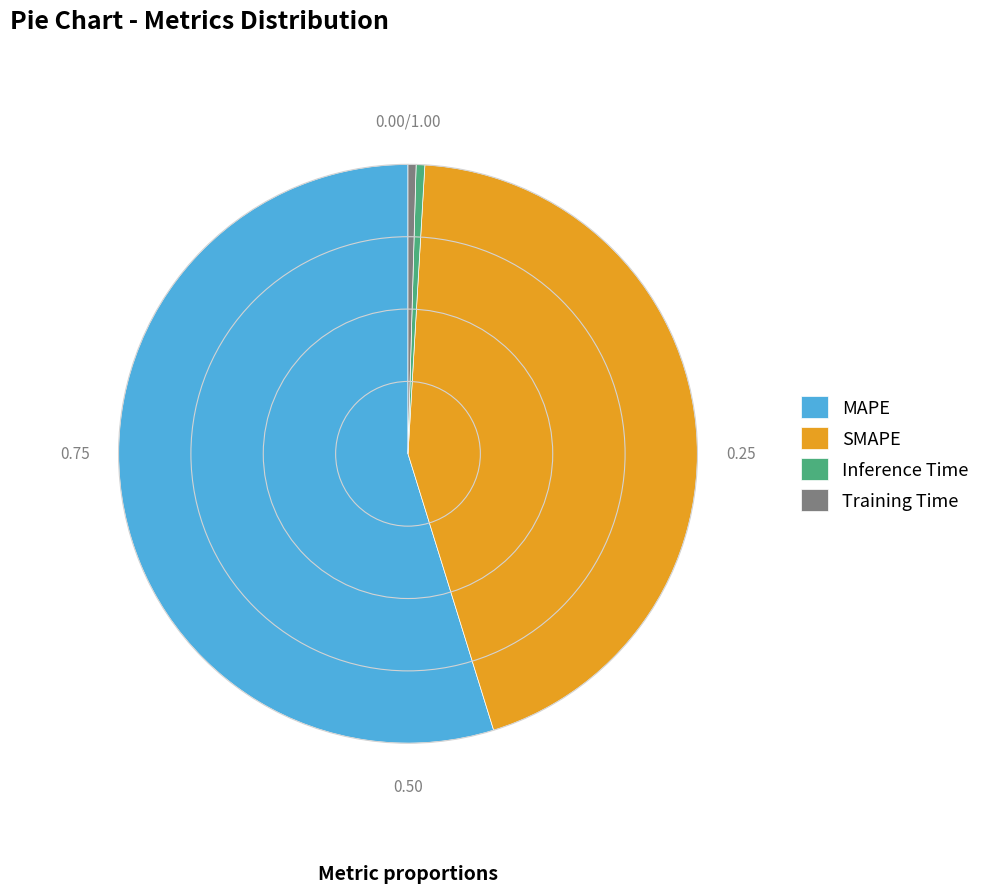

True or false: Training Time accounts for 0% of the total.

True